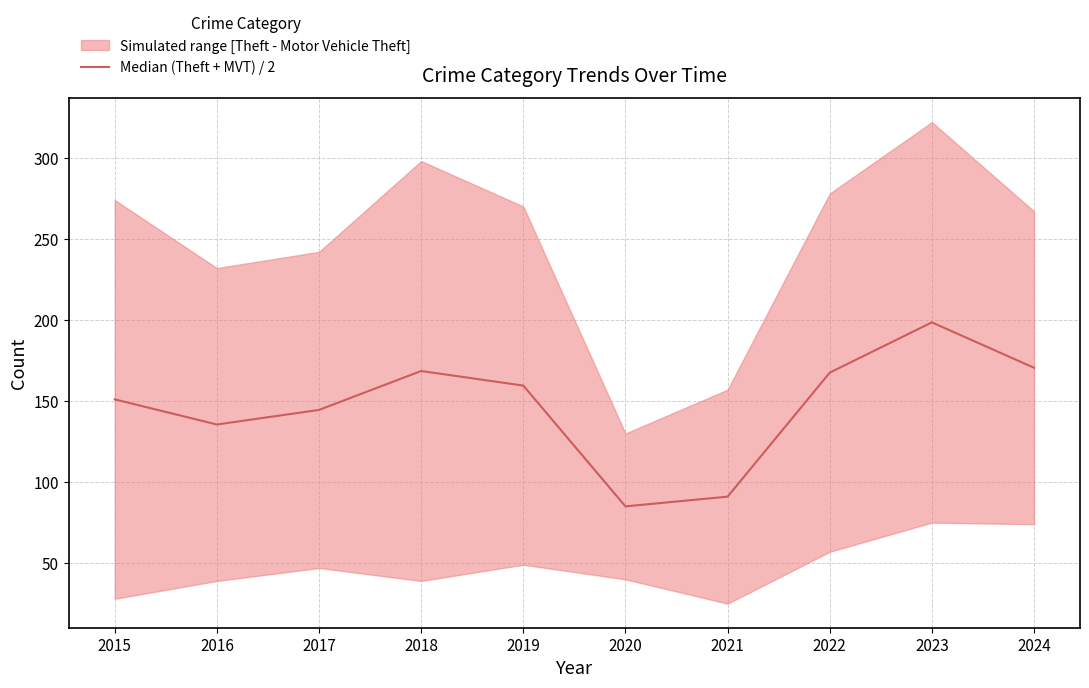

Which category has the highest value across all series?

2023